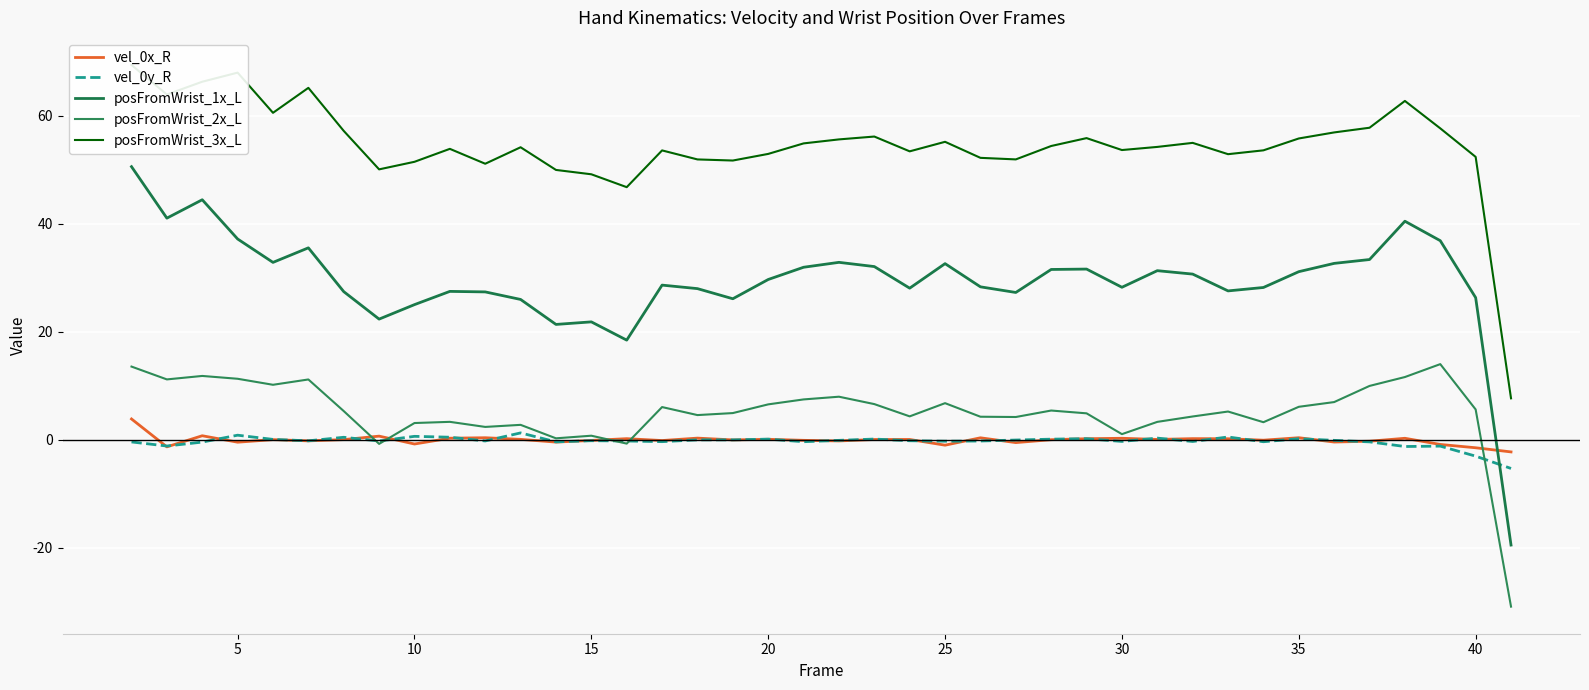

Where do vel_0y_R and vel_0x_R first cross each other?

0 and 5